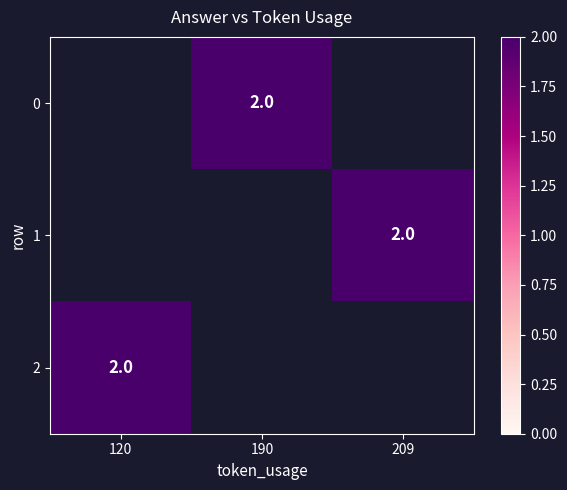

Which has a higher value, 190 or 120?

120